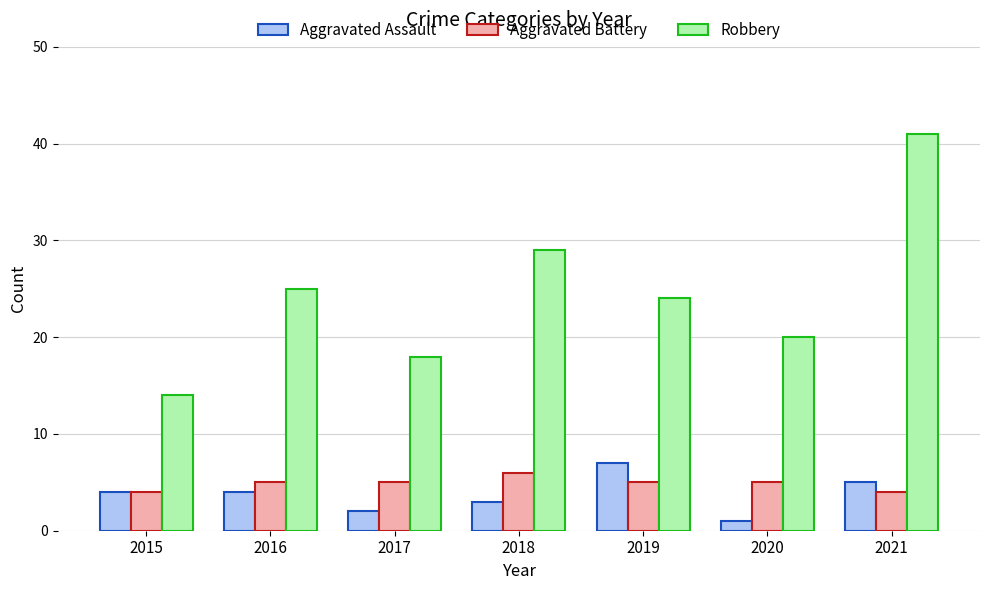

Reading left to right, transcribe all the data shown in this chart.

Aggravated Assault: 2015=4	2016=4	2017=2	2018=3	2019=7	2020=1	2021=5
Aggravated Battery: 2015=4	2016=5	2017=5	2018=6	2019=5	2020=5	2021=4
Robbery: 2015=14	2016=25	2017=18	2018=29	2019=24	2020=20	2021=41